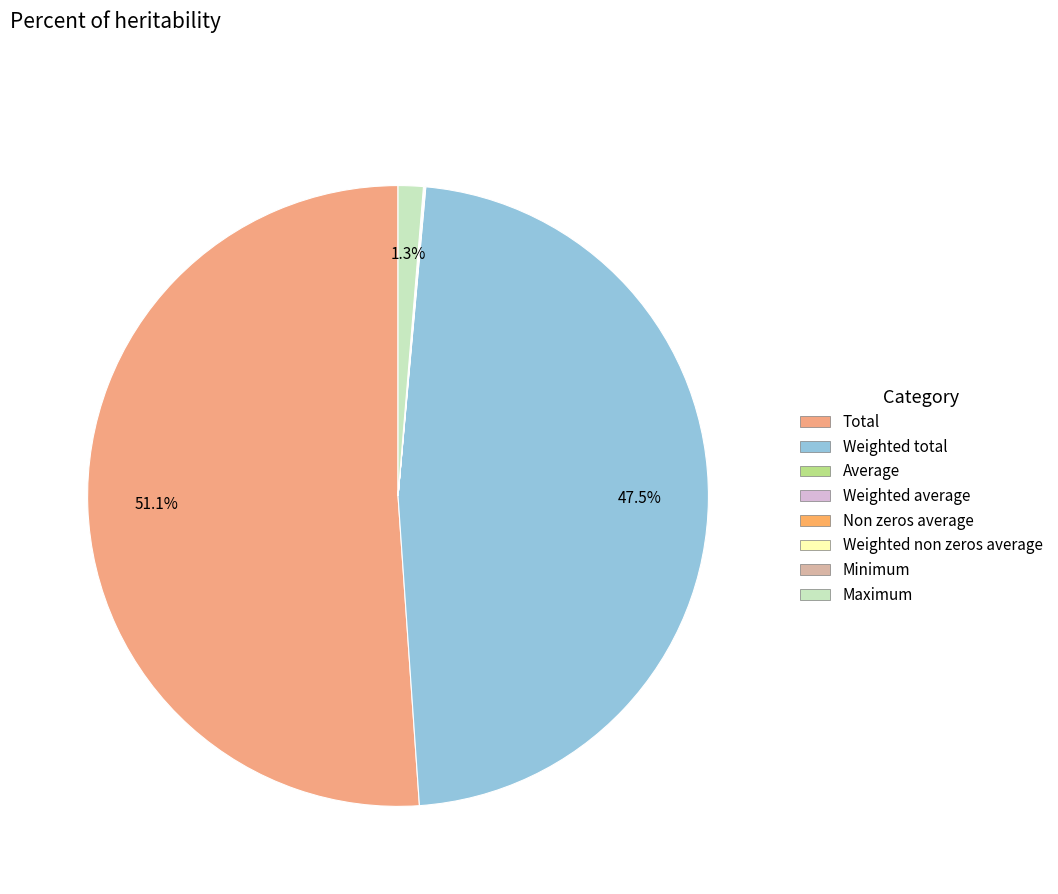

Is there a majority slice in this chart?

Yes